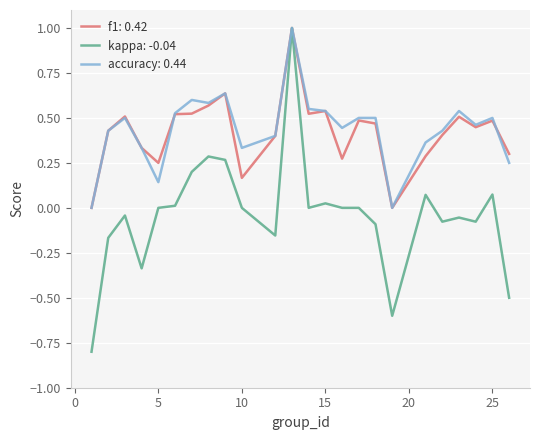

What is the minimum value shown in the chart?

-0.8